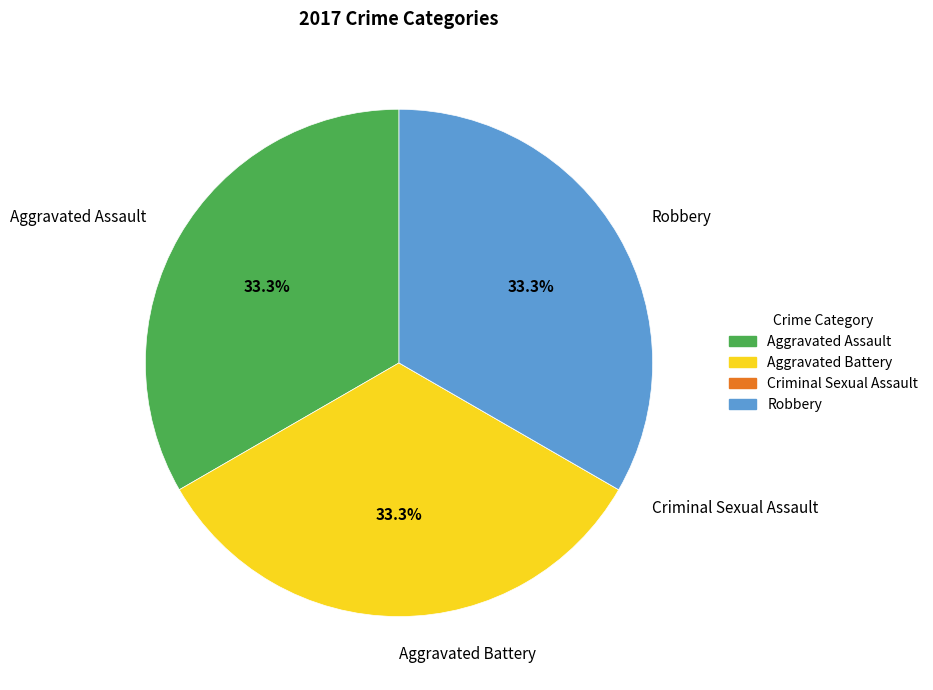

To the nearest percent, what percentage of the pie is Aggravated Battery?

33%